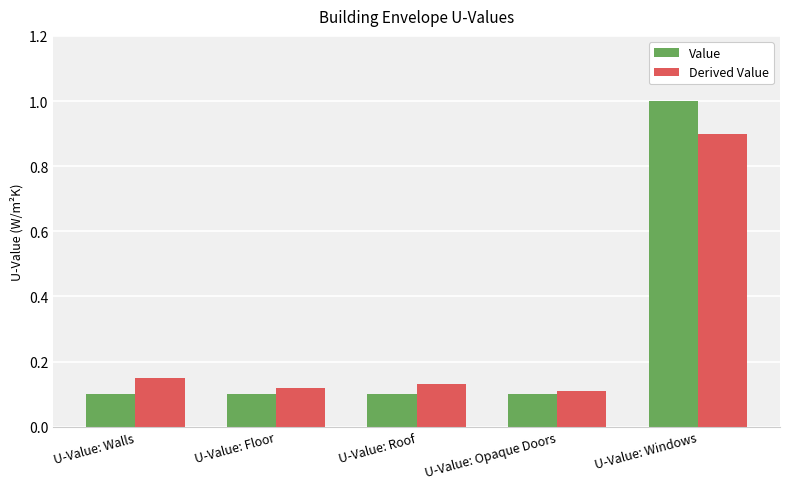

What is the highest value of the Value series?

1.0